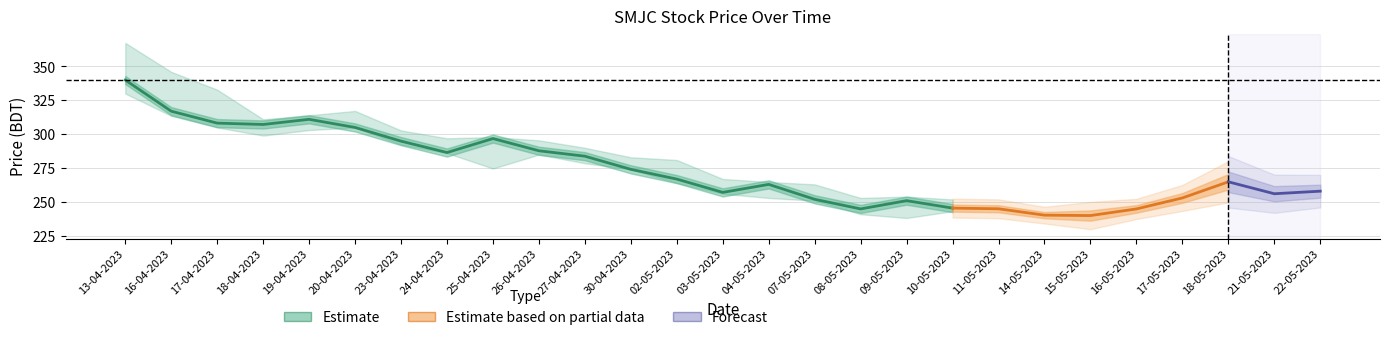

The value at 13-04-2023 is 533.7. True or false?

False